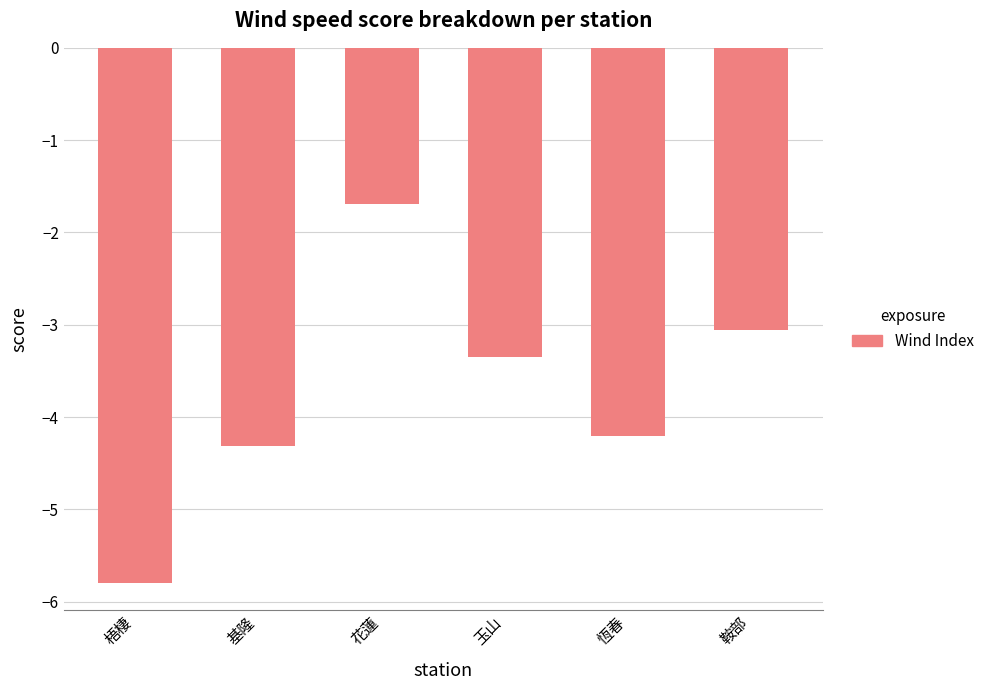

How many bars are there in total?

6